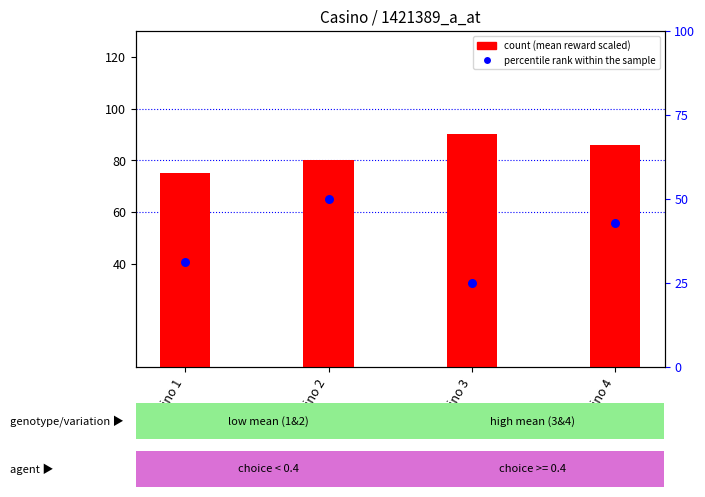

What is the total value across all series at Casino 3?

115.0